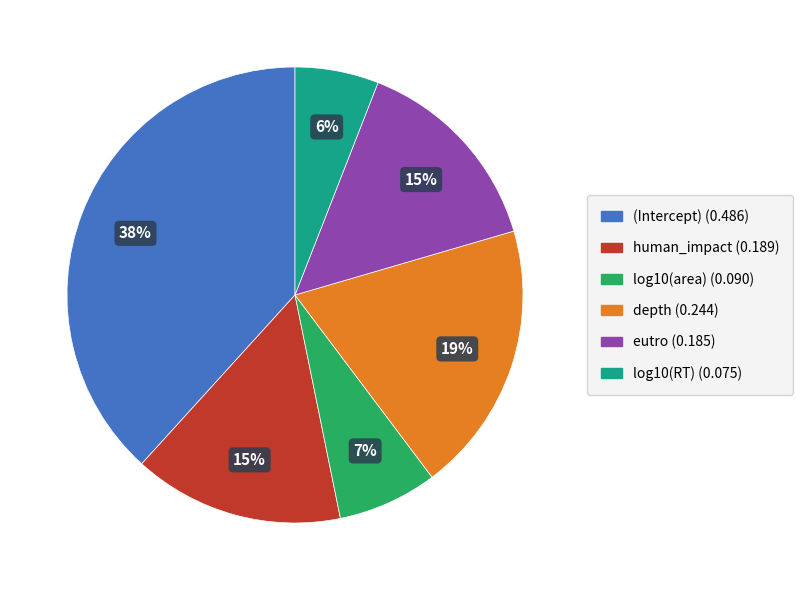

What percentage is the human_impact slice, to the nearest percent?

15%